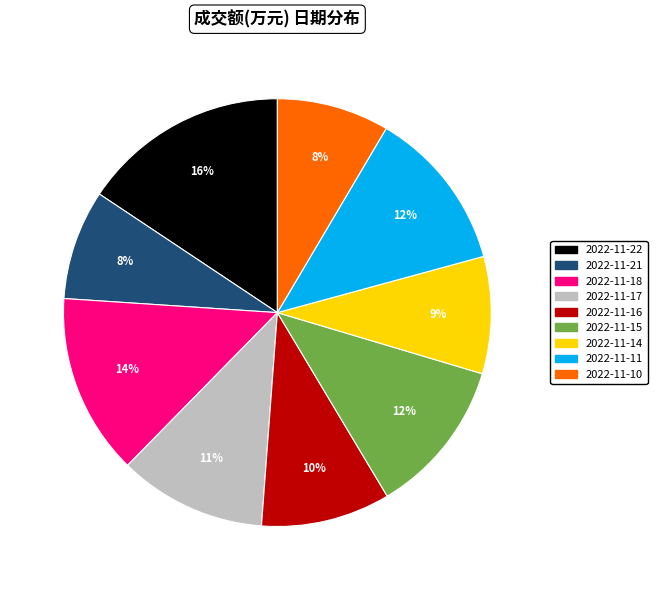

Does 2022-11-18 represent more than half of the total?

No